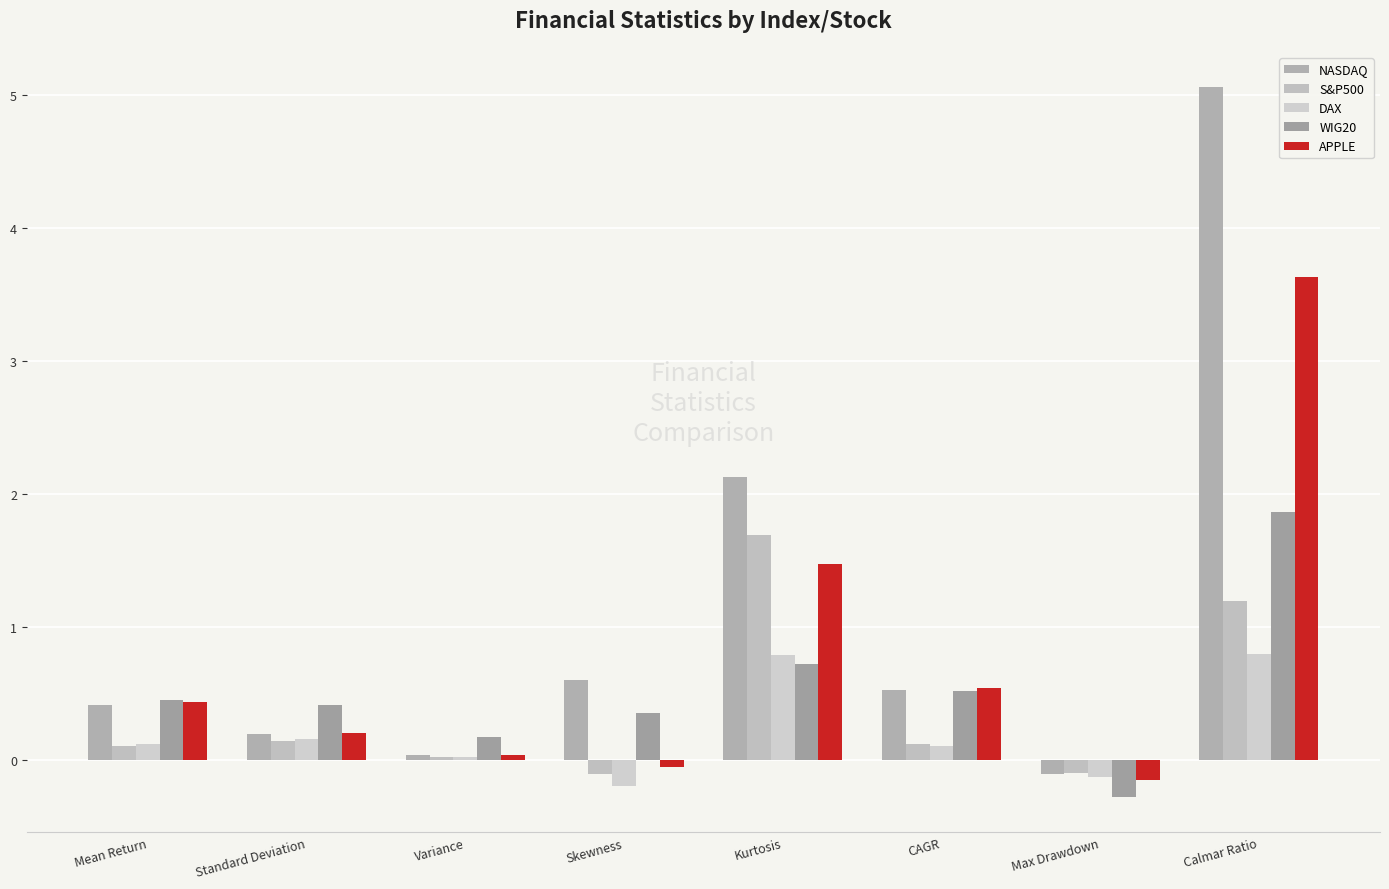

Count the number of categories in the chart.

8